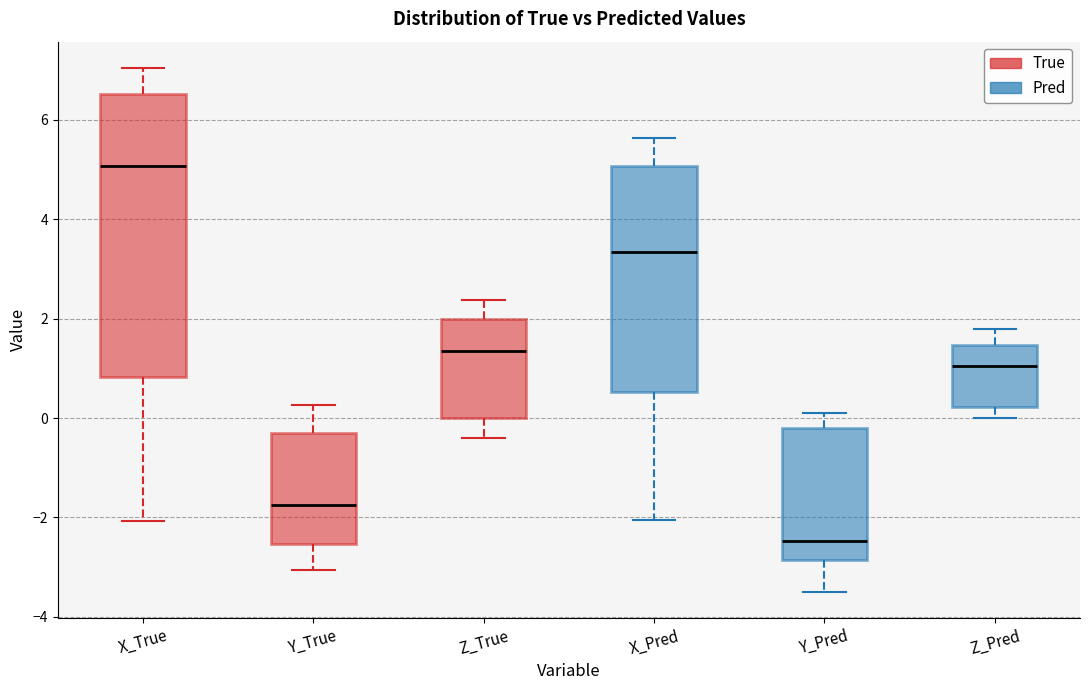

Reading left to right, read every box against the y-axis: the position of its median line, the range the box covers, and the ends of its whiskers. The values are not printed on the chart, so give them approximately, as read against the axis.

X_True: median 5.0, box 0.8 to 6.6, whiskers -2.0 to 7.0
Y_True: median -1.8, box -2.6 to -0.4, whiskers -3.0 to 0.2
Z_True: median 1.4, box 0.0 to 2.0, whiskers -0.4 to 2.4
X_Pred: median 3.4, box 0.6 to 5.0, whiskers -2.0 to 5.6
Y_Pred: median -2.4, box -2.8 to -0.2, whiskers -3.4 to 0.0
Z_Pred: median 1.0, box 0.2 to 1.4, whiskers 0.0 to 1.8